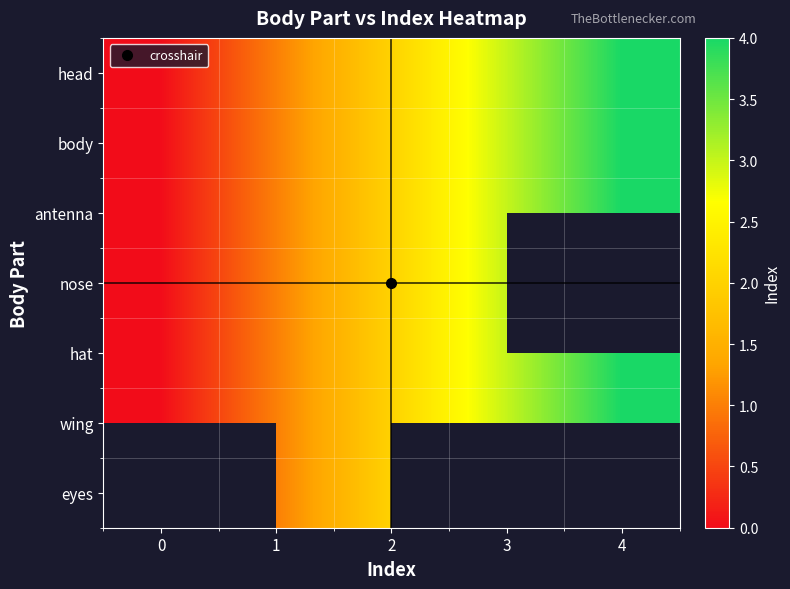

What is the difference between the body values at 2 and 3?

1.0